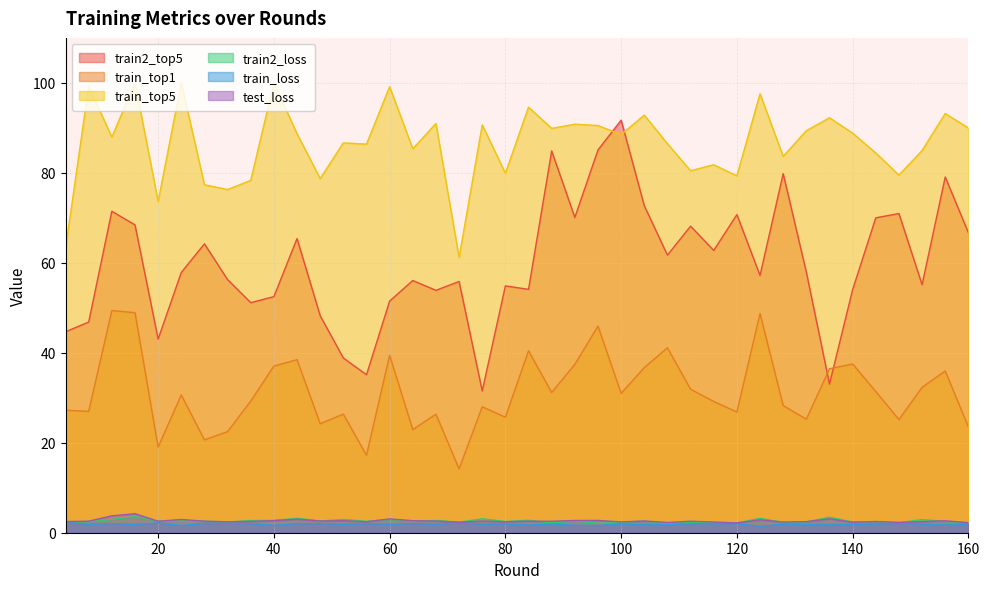

What is the spread (max minus min) of values at 28?

75.3